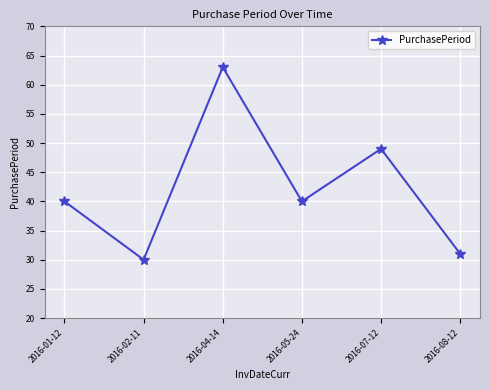

How many points are higher than both their immediate neighbors (excluding endpoints)?

2